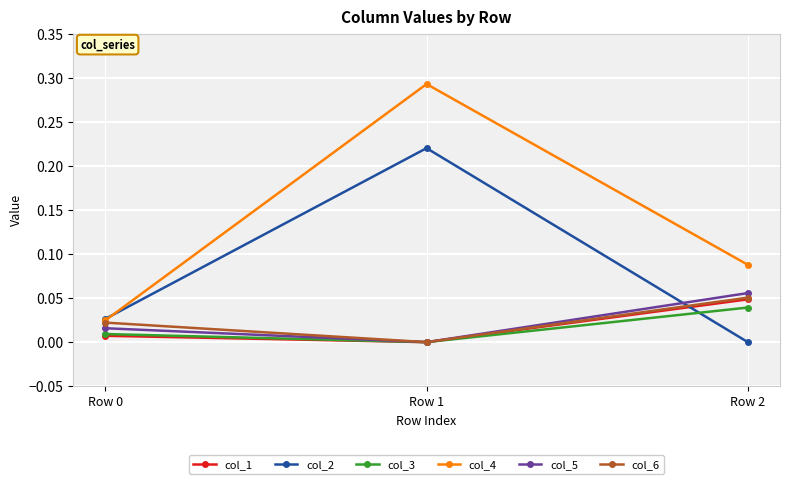

True or false: col_6 has a value of -0.0 at Row 1.

True